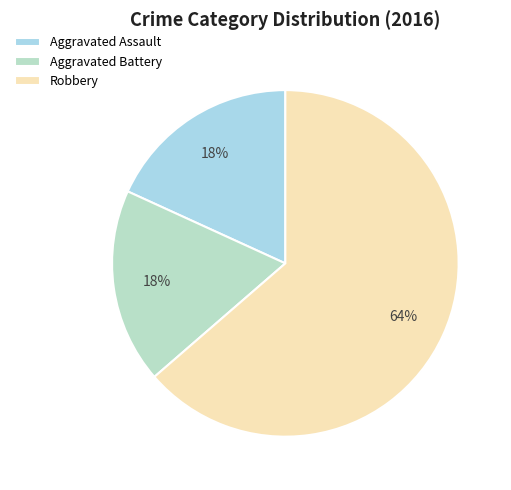

Is it true that Aggravated Assault is 10% of the pie?

False